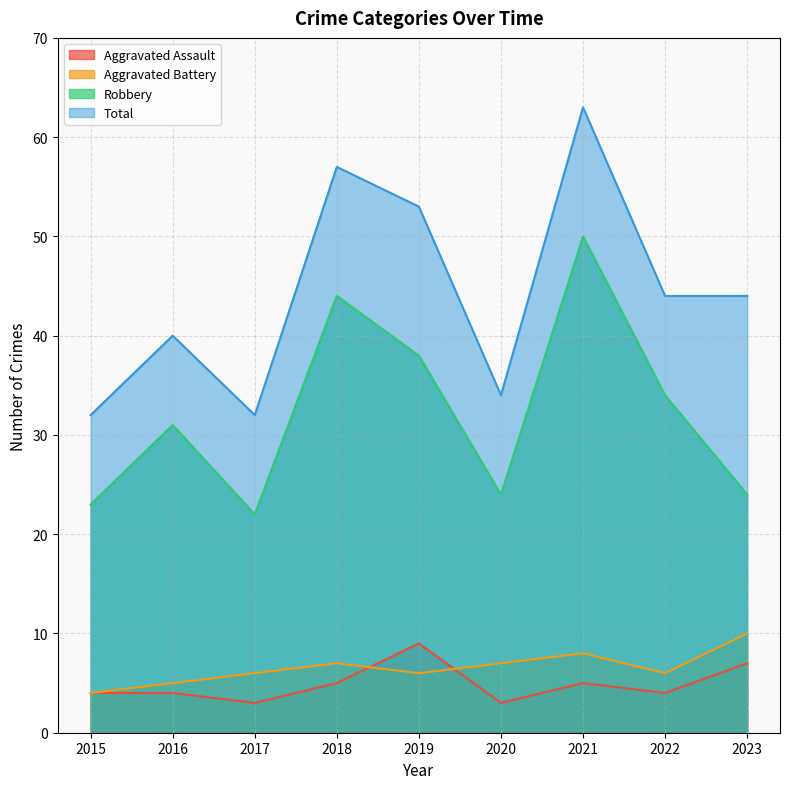

The value of Aggravated Assault at 2019 is 9. True or false?

True